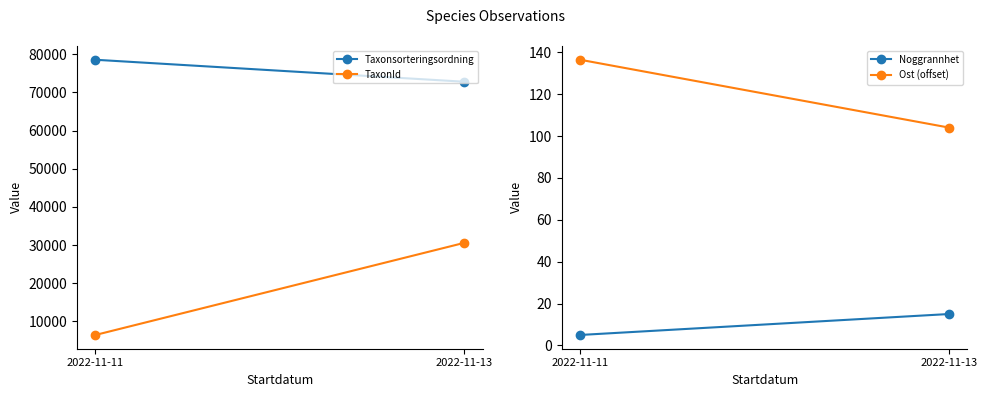

What is the greatest value displayed?

78569.0